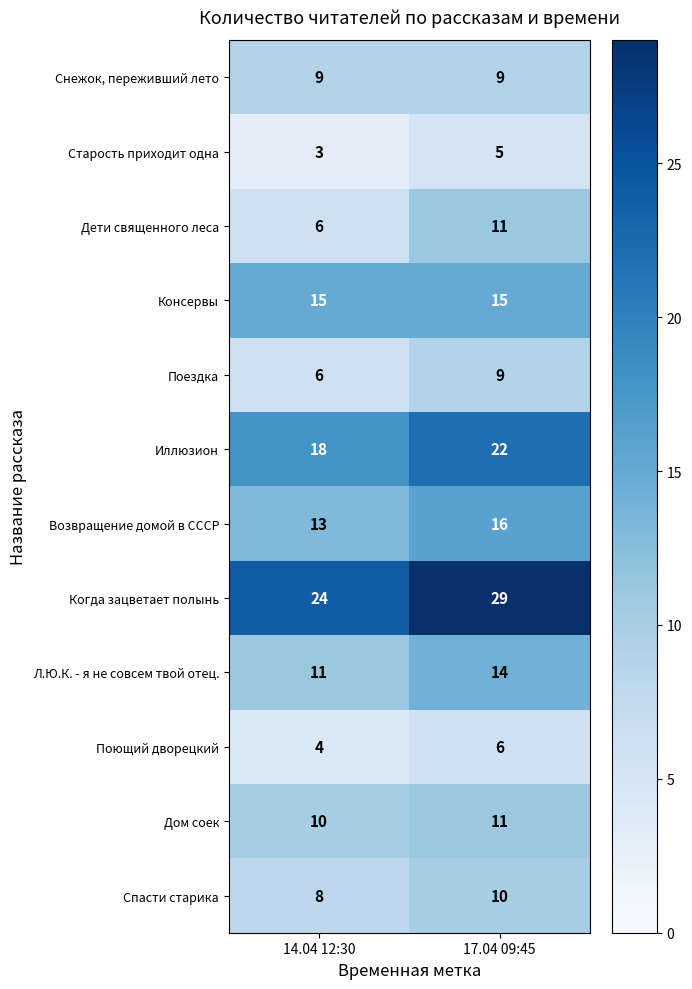

Rank the categories by Когда зацветает полынь value from lowest to highest.

14.04 12:30, 17.04 09:45